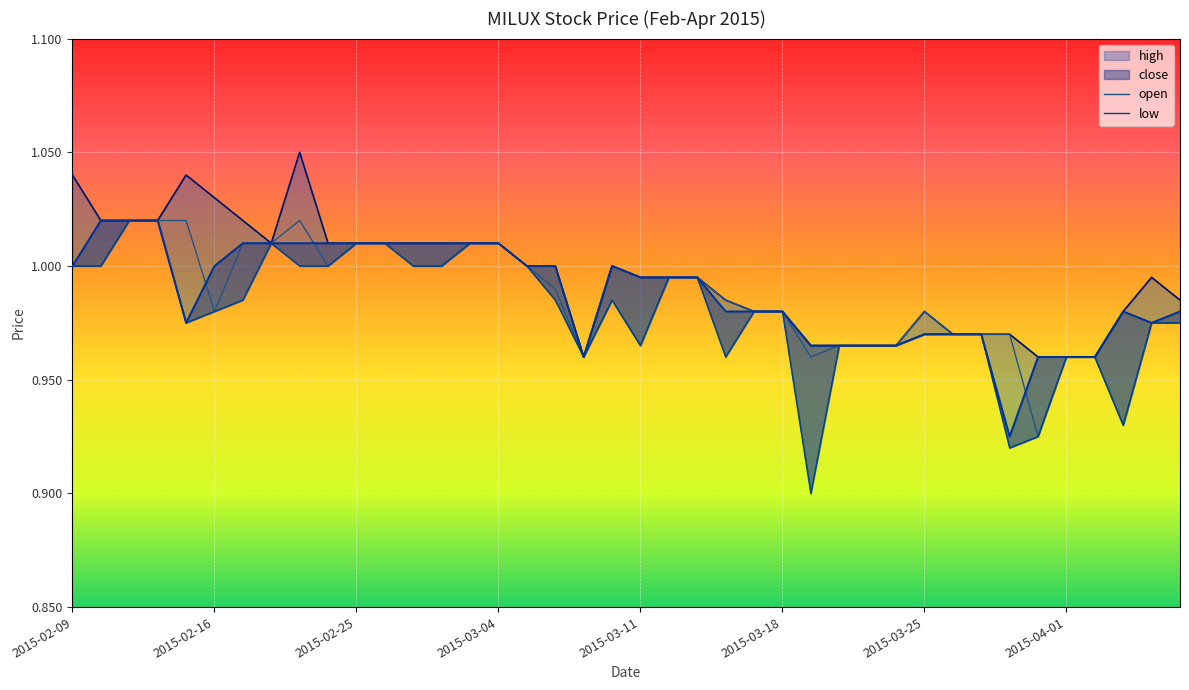

What are all the series names shown in the legend?

high, close, open, low